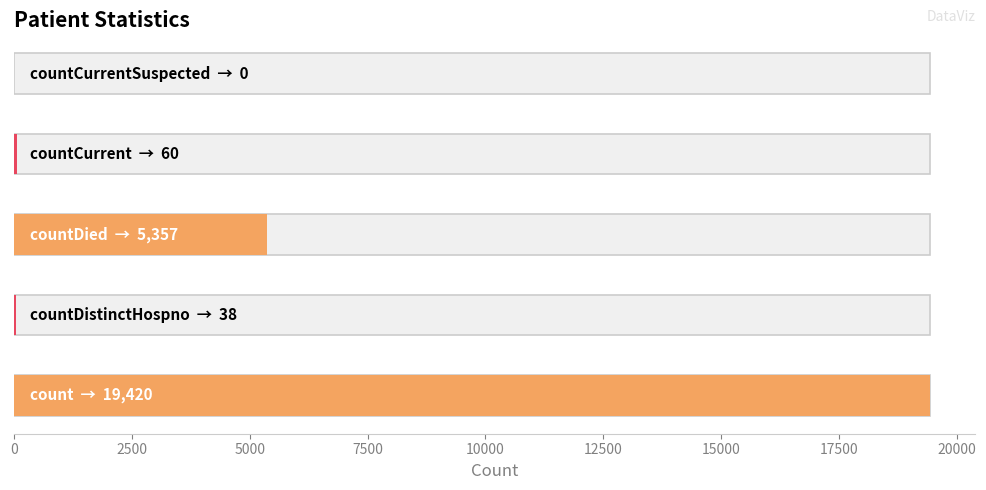

The value at countDistinctHospno is 38. True or false?

True